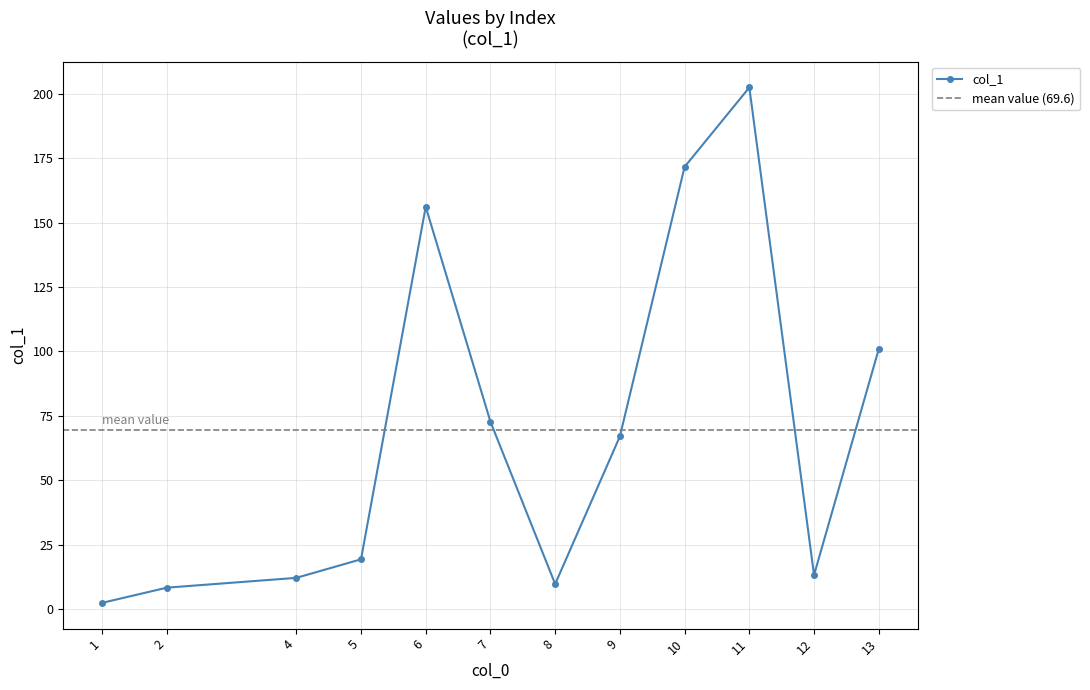

Which label corresponds to the smallest value in the chart?

1